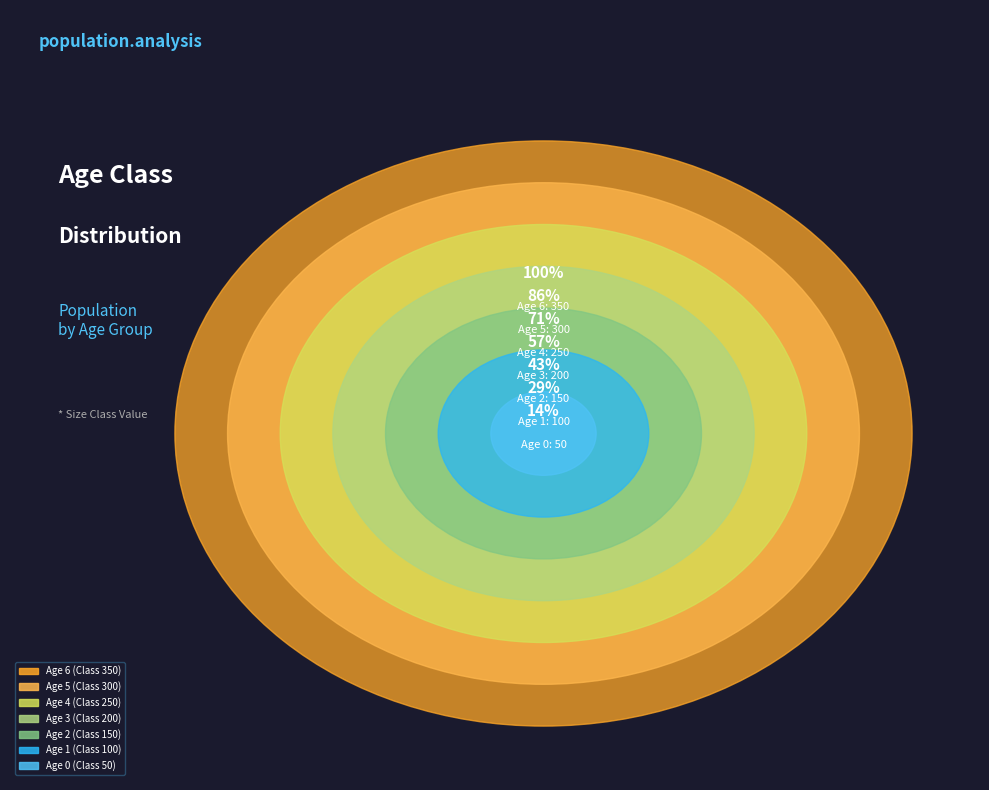

What is the total percentage of Age 6 and Age 4?

42.9%